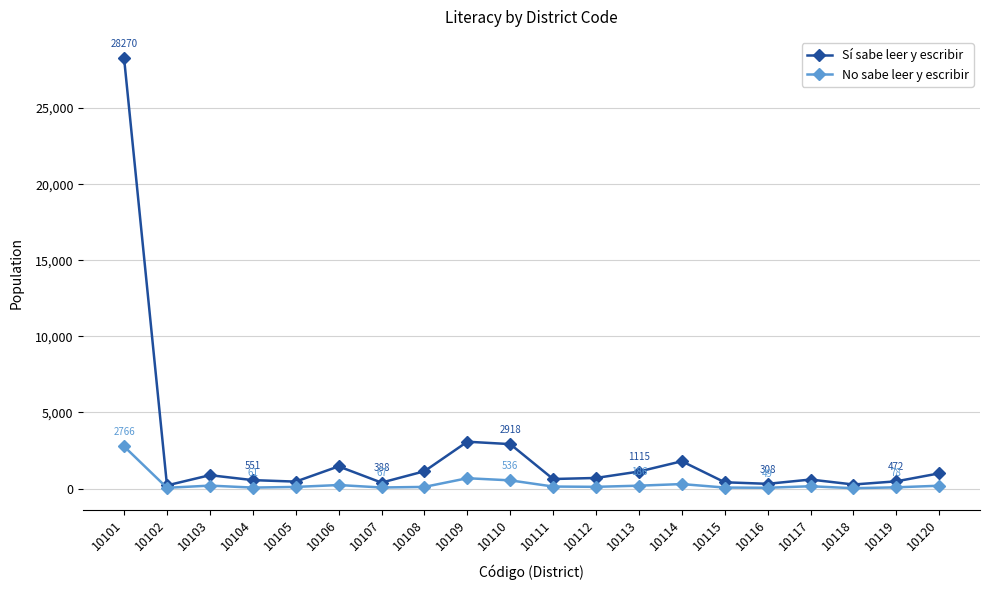

What is the value of the No sabe leer y escribir point at the 2nd from the left?

46